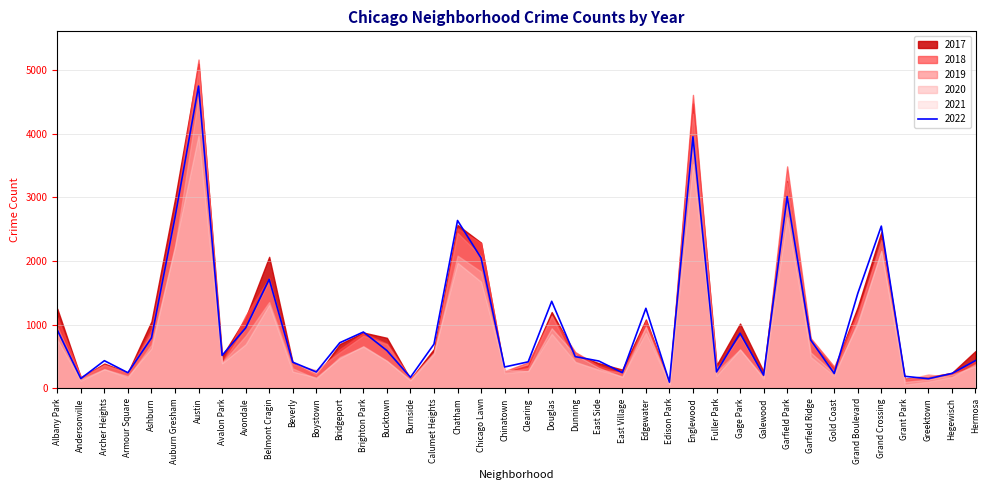

Where is the first local minimum for 2017?

Andersonville